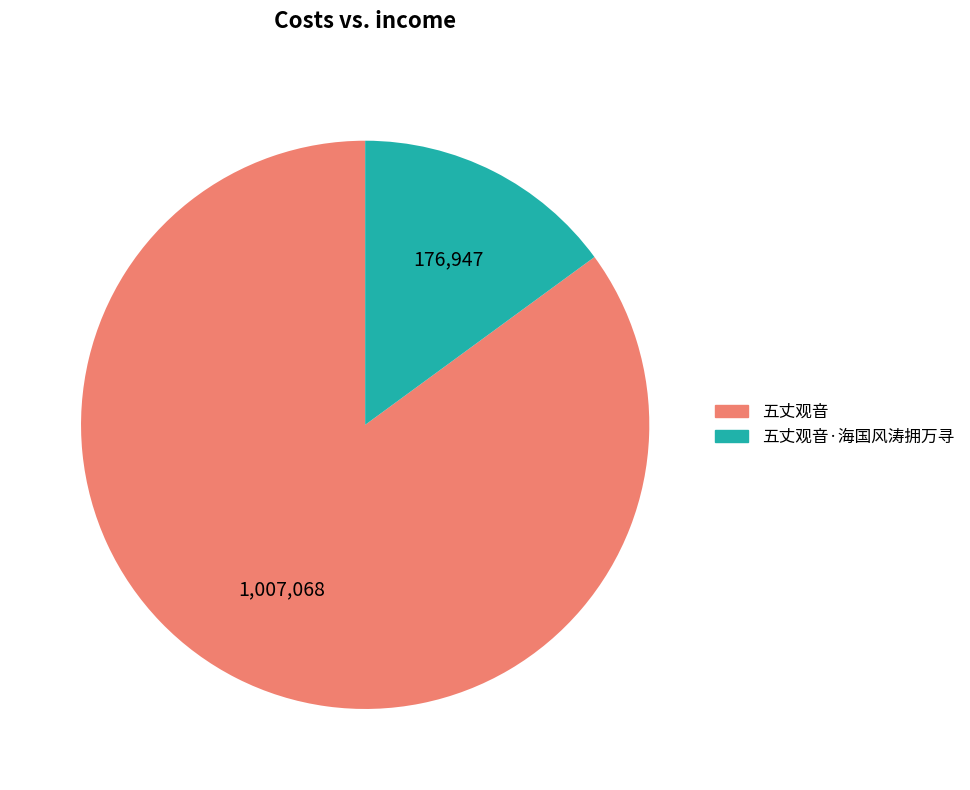

Count the number of slices in the pie.

2